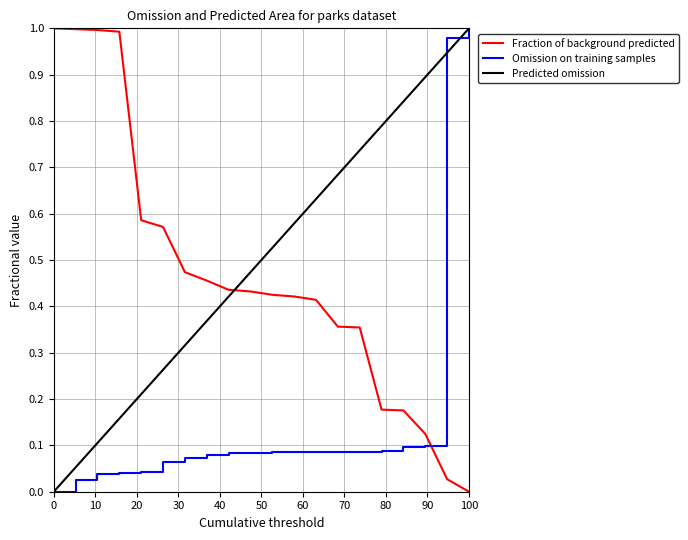

How many intersections are there between Fraction of background predicted and Omission on training samples?

1